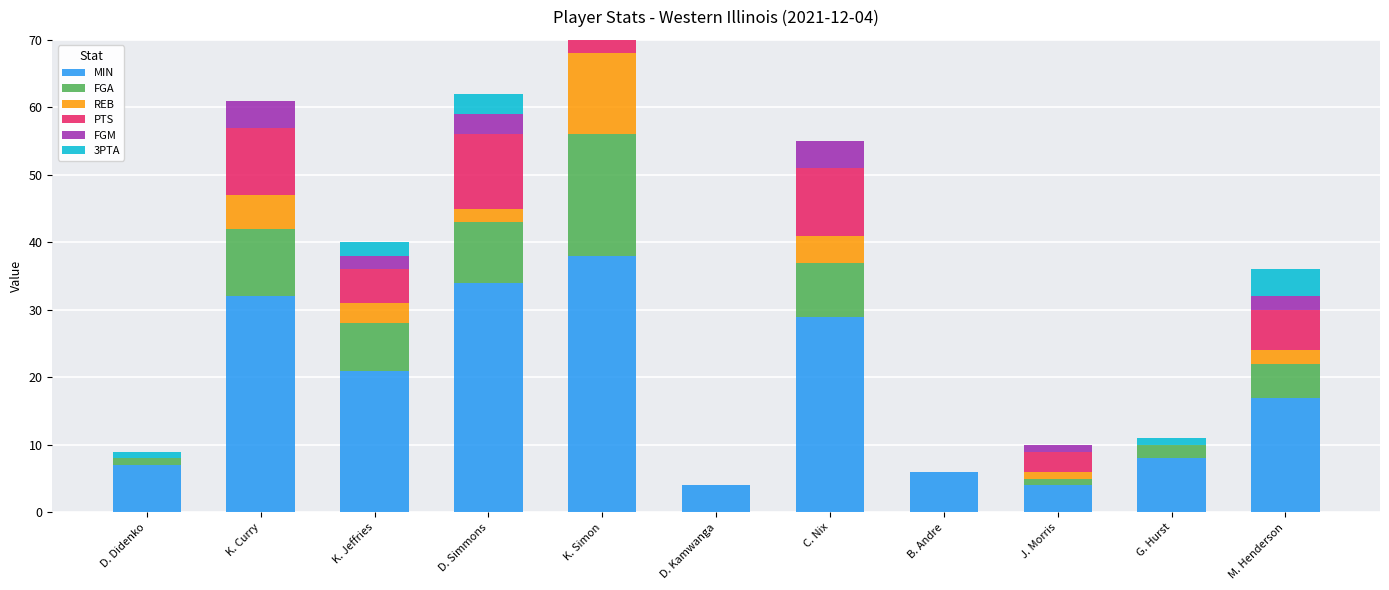

What is the difference between the second highest and second lowest values in the FGA series?

10